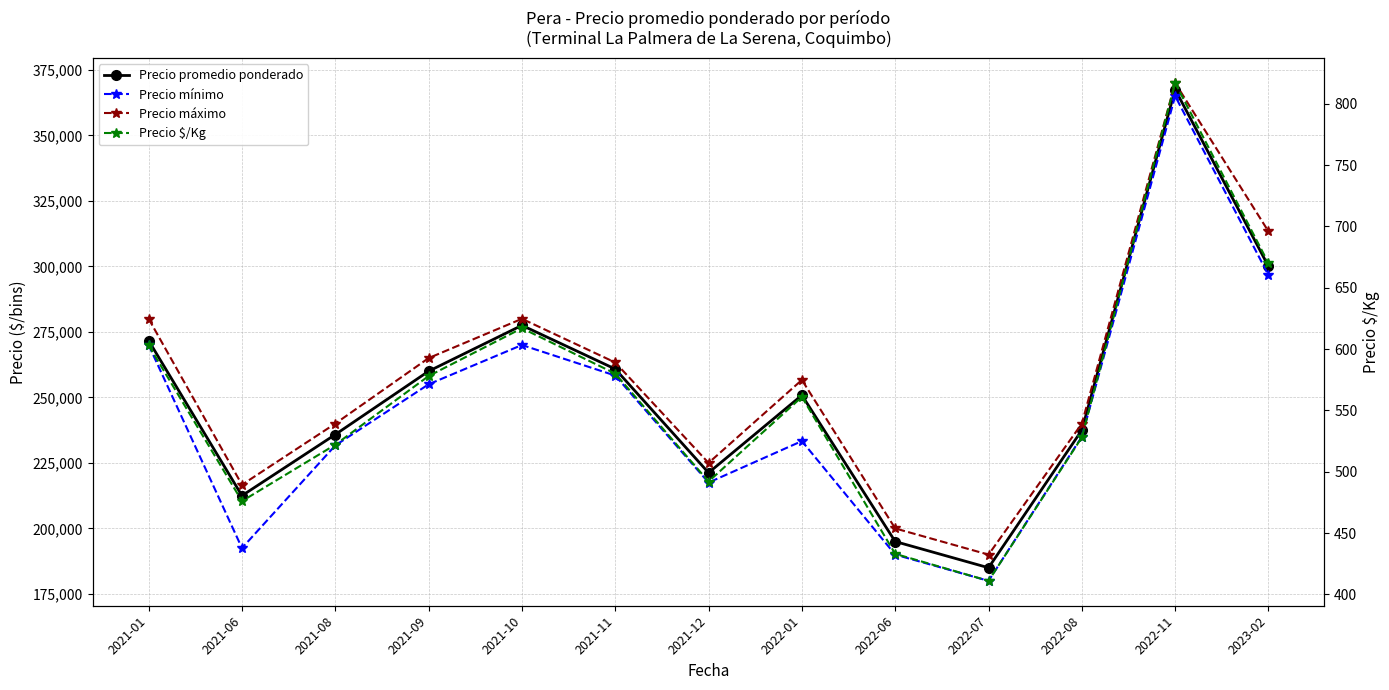

List the labels in order of Precio $/Kg value, smallest first.

2022-07, 2022-06, 2021-06, 2021-12, 2021-08, 2022-08, 2022-01, 2021-09, 2021-11, 2021-01, 2021-10, 2023-02, 2022-11